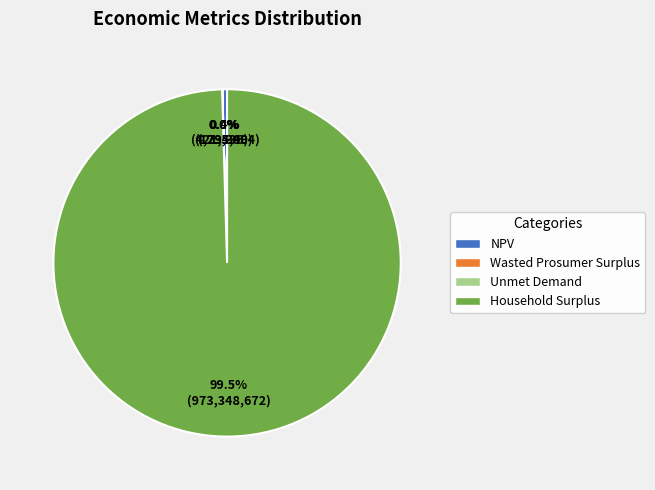

What is the majority slice?

Household Surplus